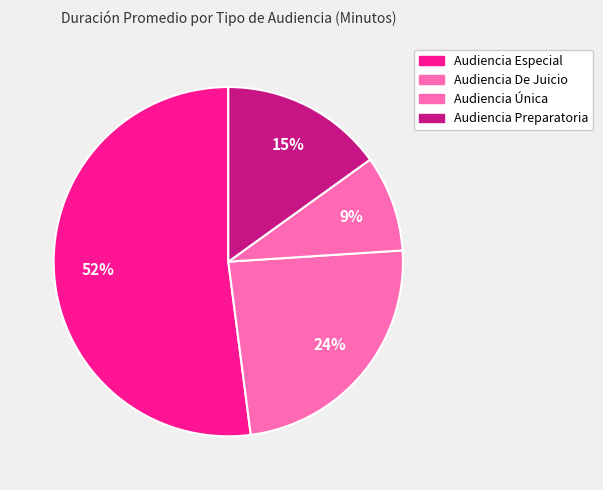

What portion of the pie excludes Audiencia Única?

91.1%